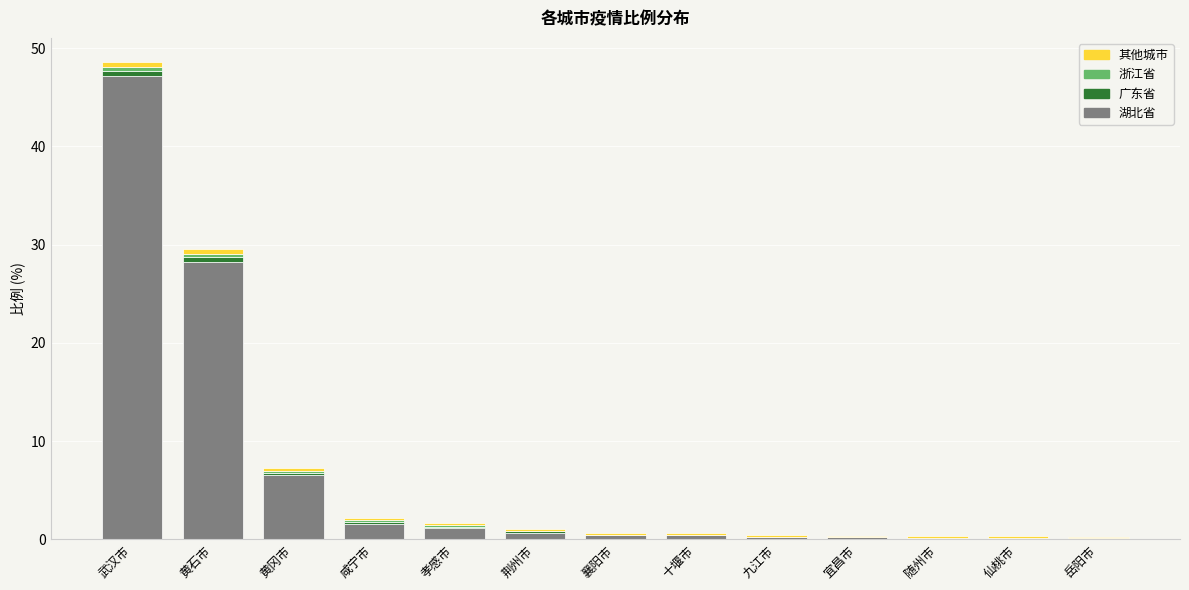

At which category is the sum across all series the highest?

武汉市